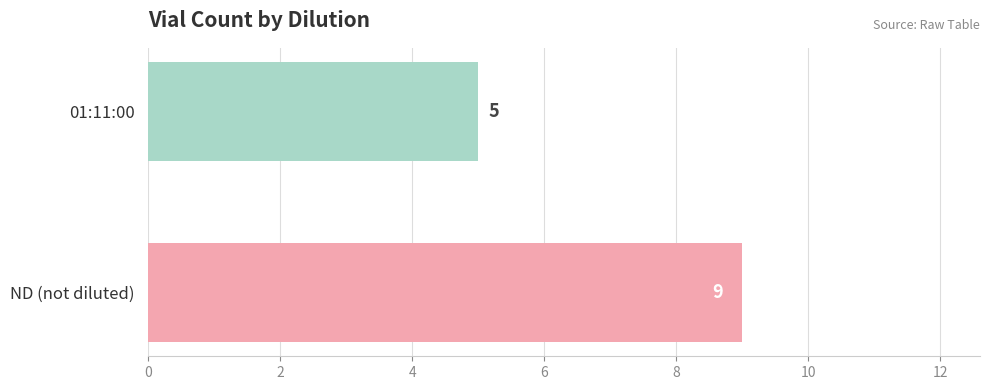

What is the greatest value displayed?

9